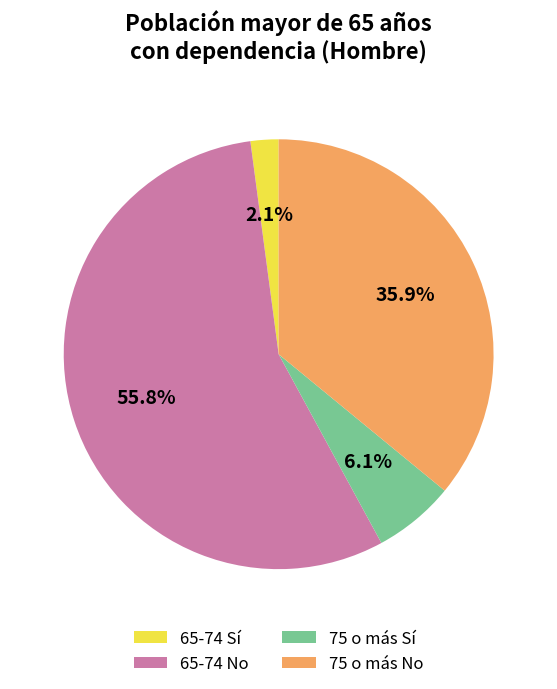

To the nearest percent, what percentage of the pie is 65-74 No?

56%